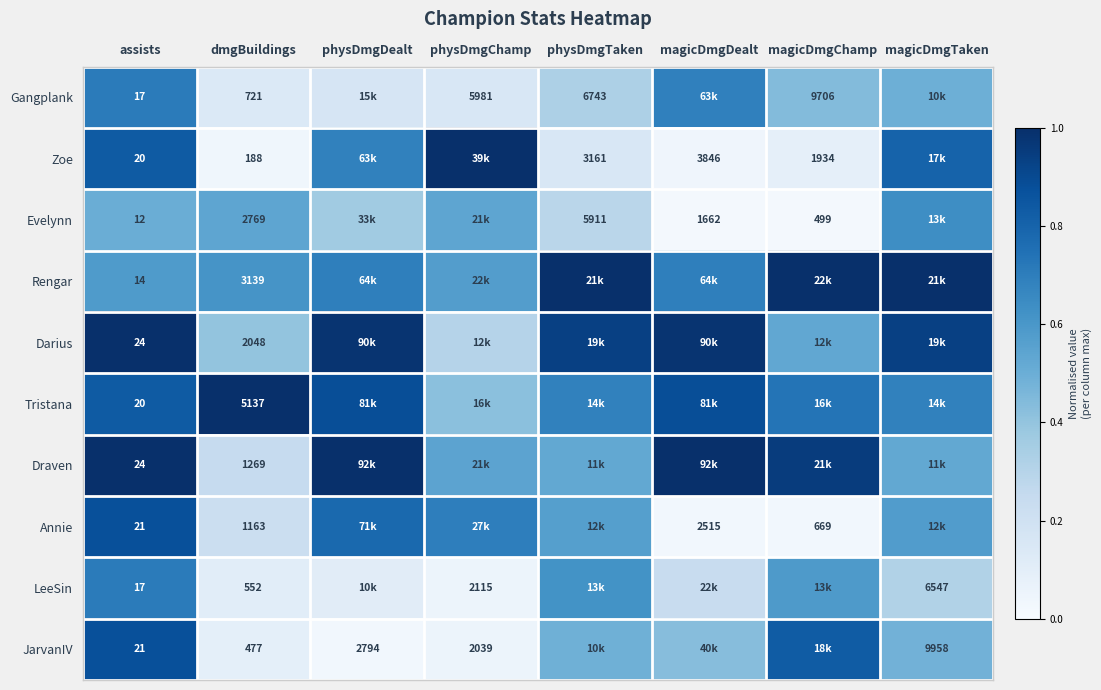

At dmgBuildings, list the series in order from largest to smallest.

Tristana, Rengar, Evelynn, Darius, Draven, Annie, Gangplank, LeeSin, JarvanIV, Zoe